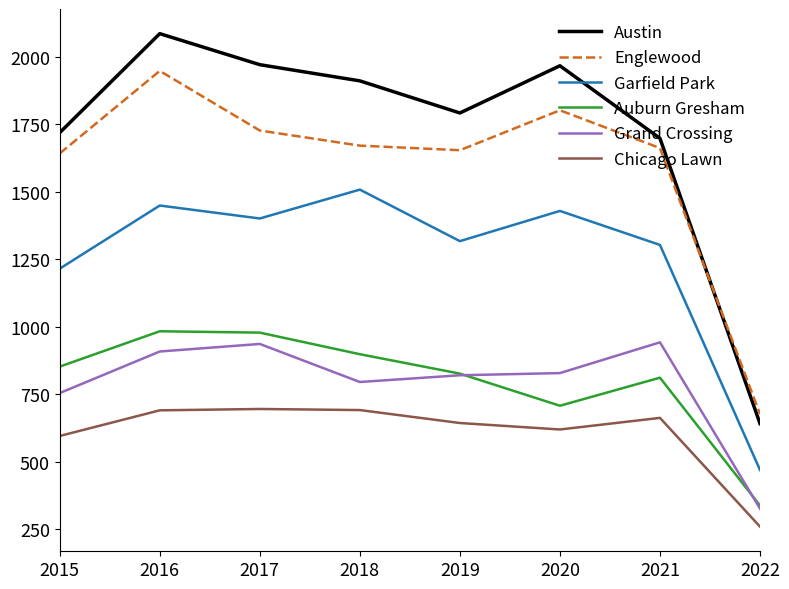

What are all the series names shown in the legend?

Austin, Englewood, Garfield Park, Auburn Gresham, Grand Crossing, Chicago Lawn